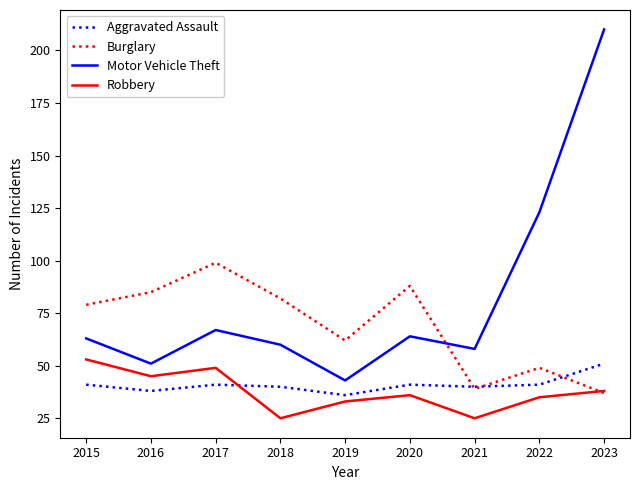

True or false: Aggravated Assault has a value of 51 at 2023.

True